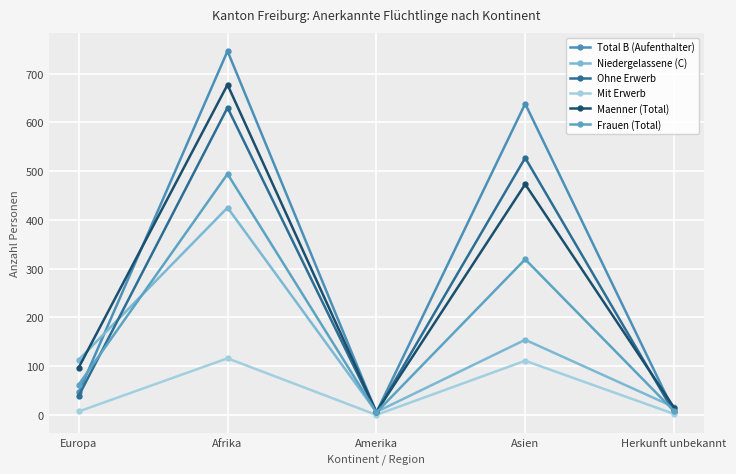

How many interior local valleys does the Niedergelassene (C) series have?

1